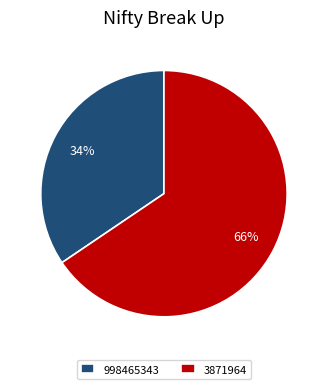

Rank the categories by value from highest to lowest.

3871964, 998465343